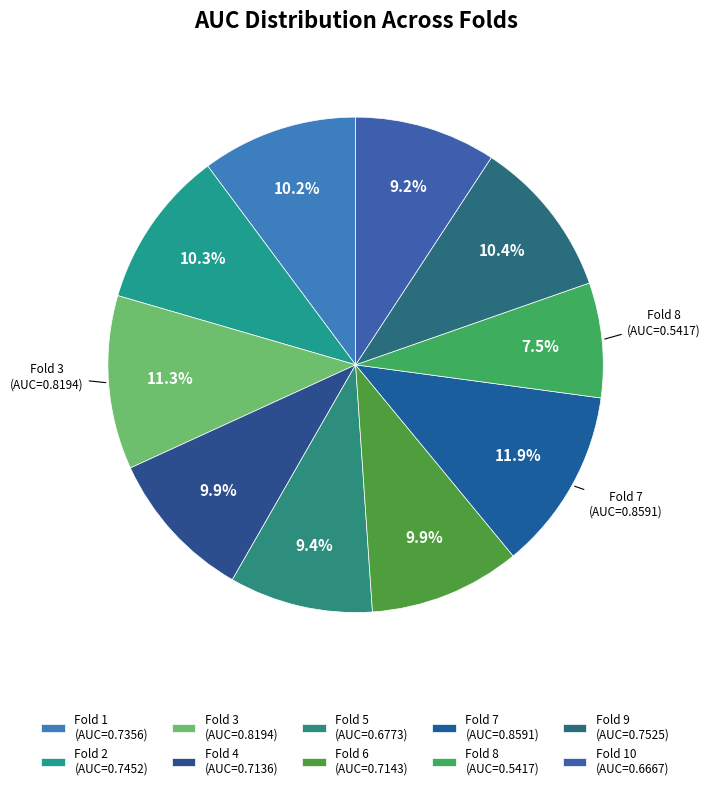

Count the number of slices in the pie.

10